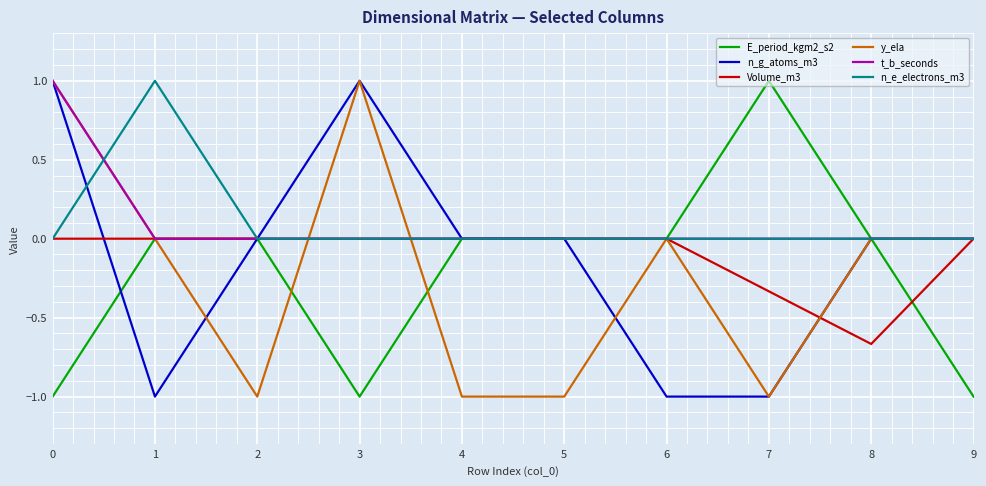

Where is the first local maximum for n_g_atoms_m3?

3